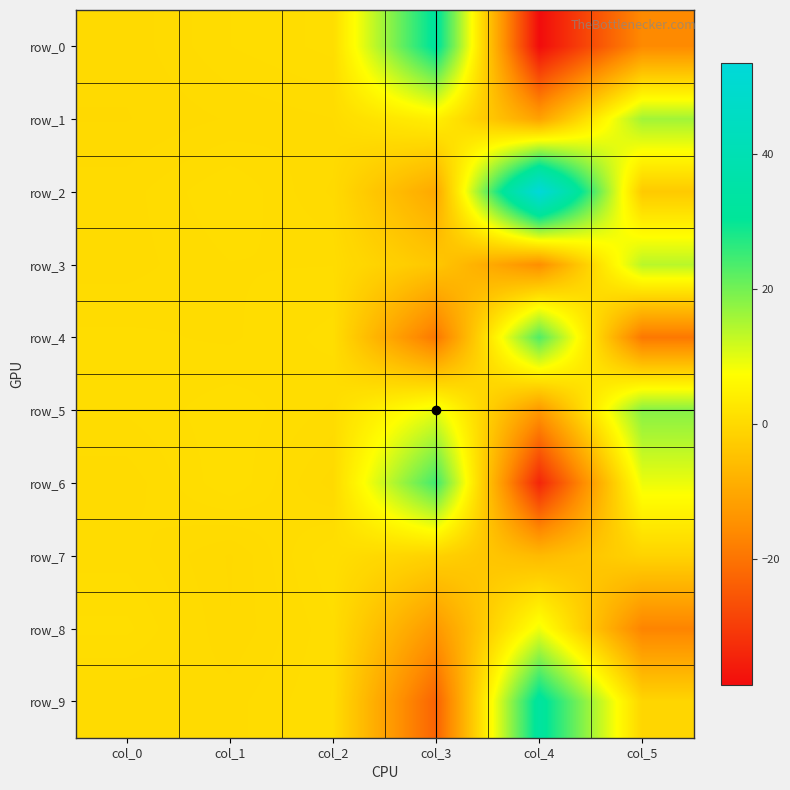

What is the difference between the second highest and minimum values in the row_0 series?

39.5